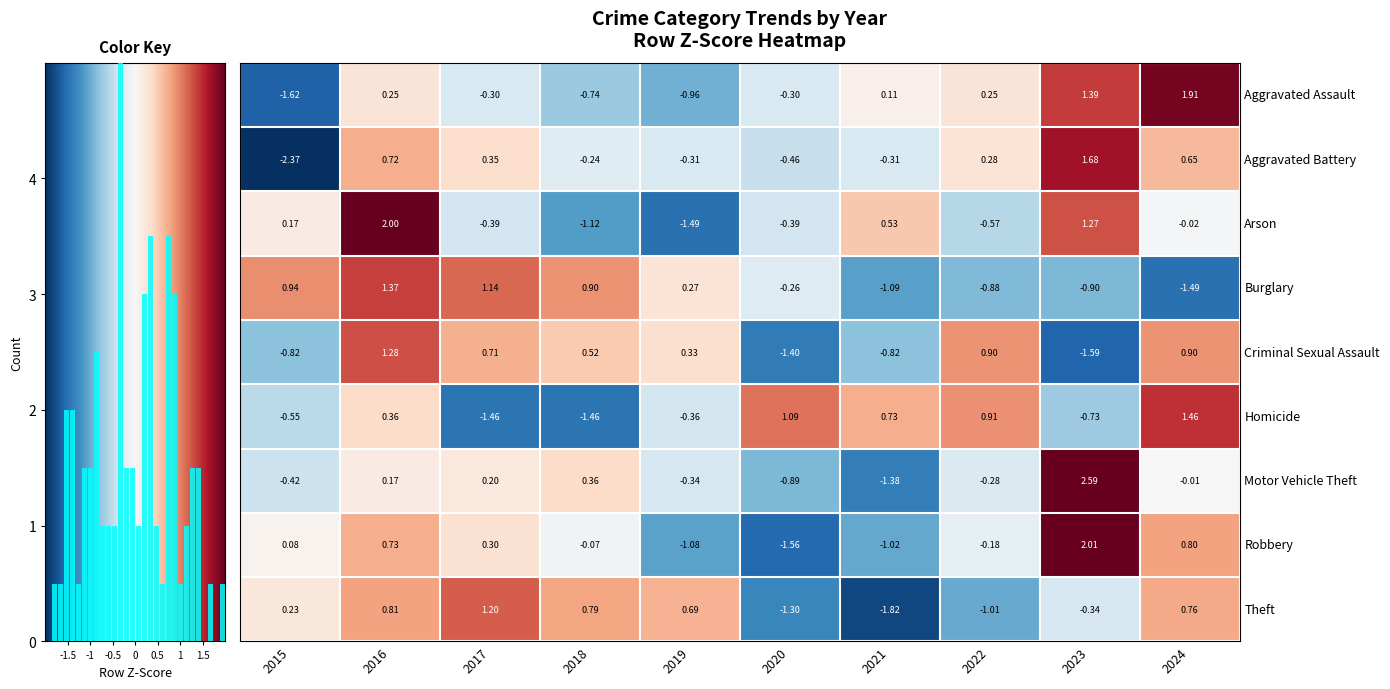

How many data points in Criminal Sexual Assault are less than 0?

4